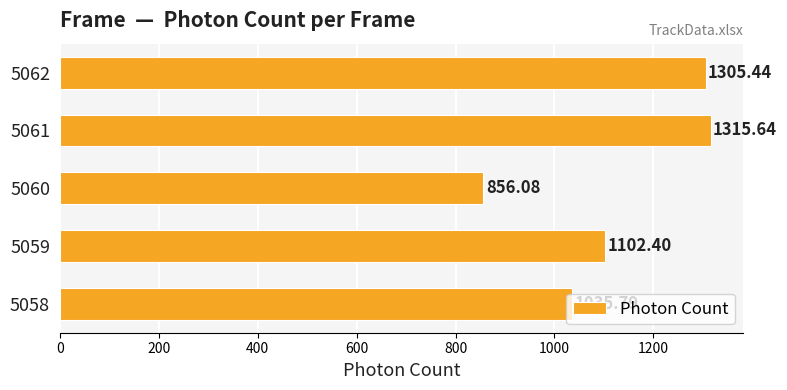

What is the smallest value displayed?

856.1